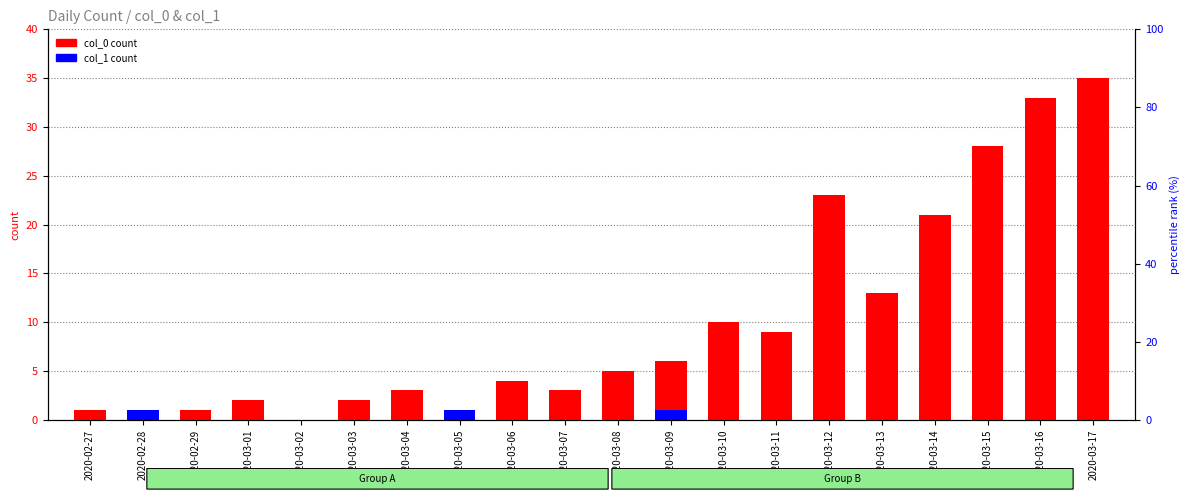

Reading right to left, list all the values displayed in this chart.

col_0 count: 2020-03-17=35	2020-03-16=33	2020-03-15=28	2020-03-14=21	2020-03-13=13	2020-03-12=23	2020-03-11=9	2020-03-10=10	2020-03-09=6	2020-03-08=5	2020-03-07=3	2020-03-06=4	2020-03-05=1	2020-03-04=3	2020-03-03=2	2020-03-02=0	2020-03-01=2	2020-02-29=1	2020-02-28=0	2020-02-27=1
col_1 count: 2020-03-17=0	2020-03-16=0	2020-03-15=0	2020-03-14=0	2020-03-13=0	2020-03-12=0	2020-03-11=0	2020-03-10=0	2020-03-09=1	2020-03-08=0	2020-03-07=0	2020-03-06=0	2020-03-05=1	2020-03-04=0	2020-03-03=0	2020-03-02=0	2020-03-01=0	2020-02-29=0	2020-02-28=1	2020-02-27=0